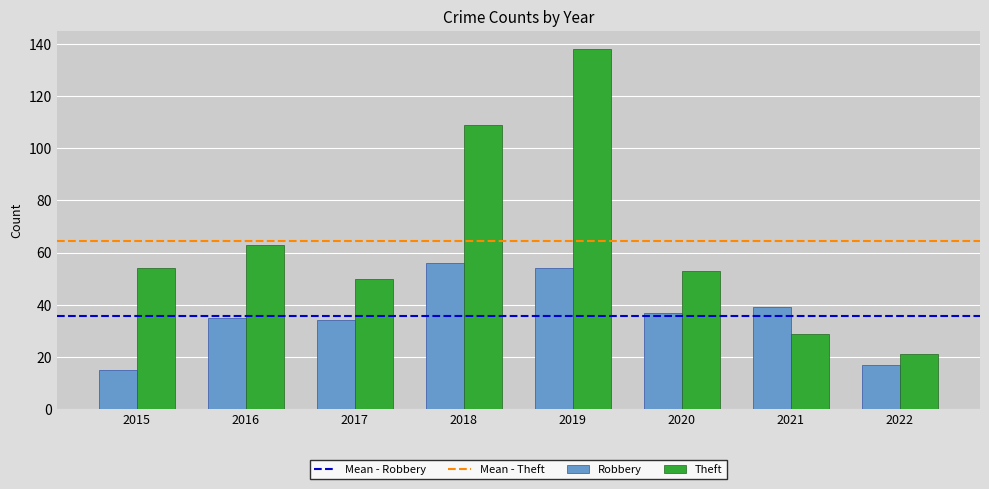

What is the total value across all series at 2020?

90